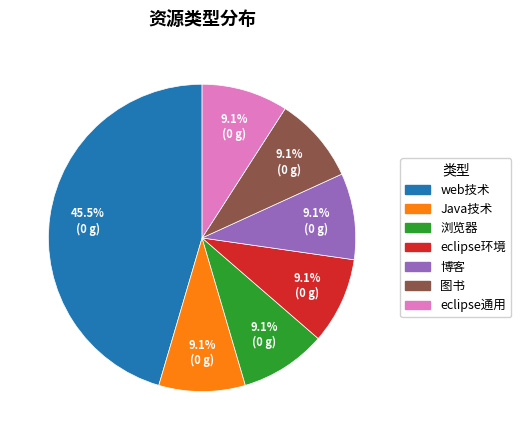

What percentage is the Java技术 slice, to the nearest percent?

9%